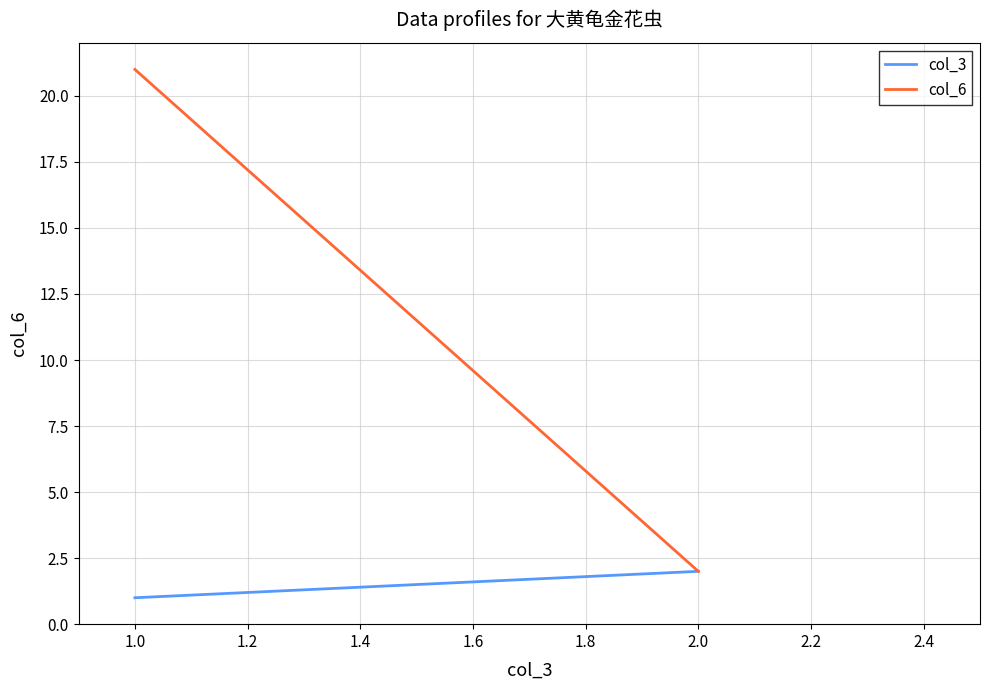

What are all the series names shown in the legend?

col_3, col_6